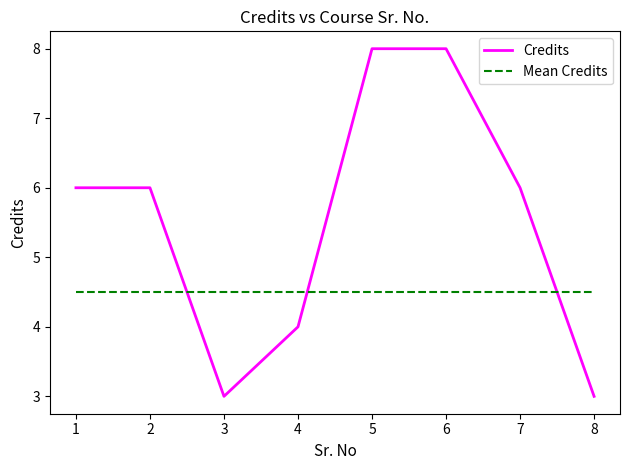

What is the difference between the maximum and minimum values in the Credits series?

5.0